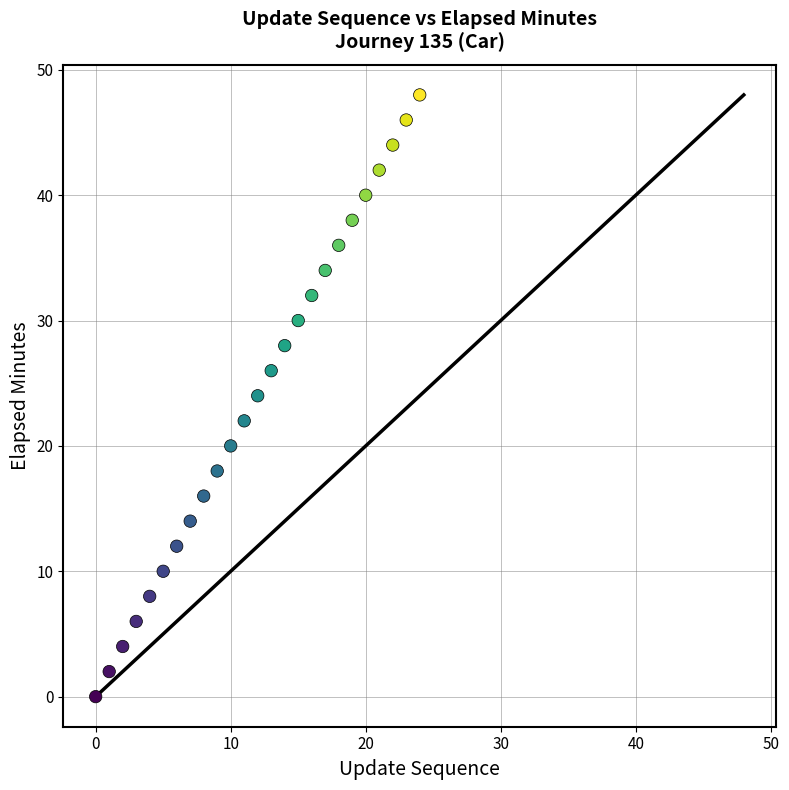

What is the range of Y values (max minus min)?

48